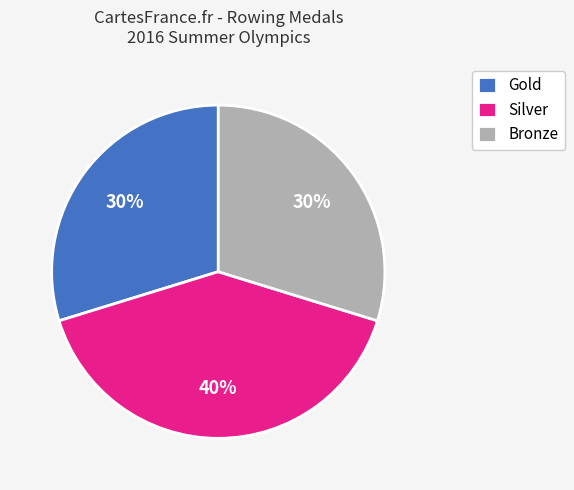

To the nearest percent, what is the average slice percentage?

33%